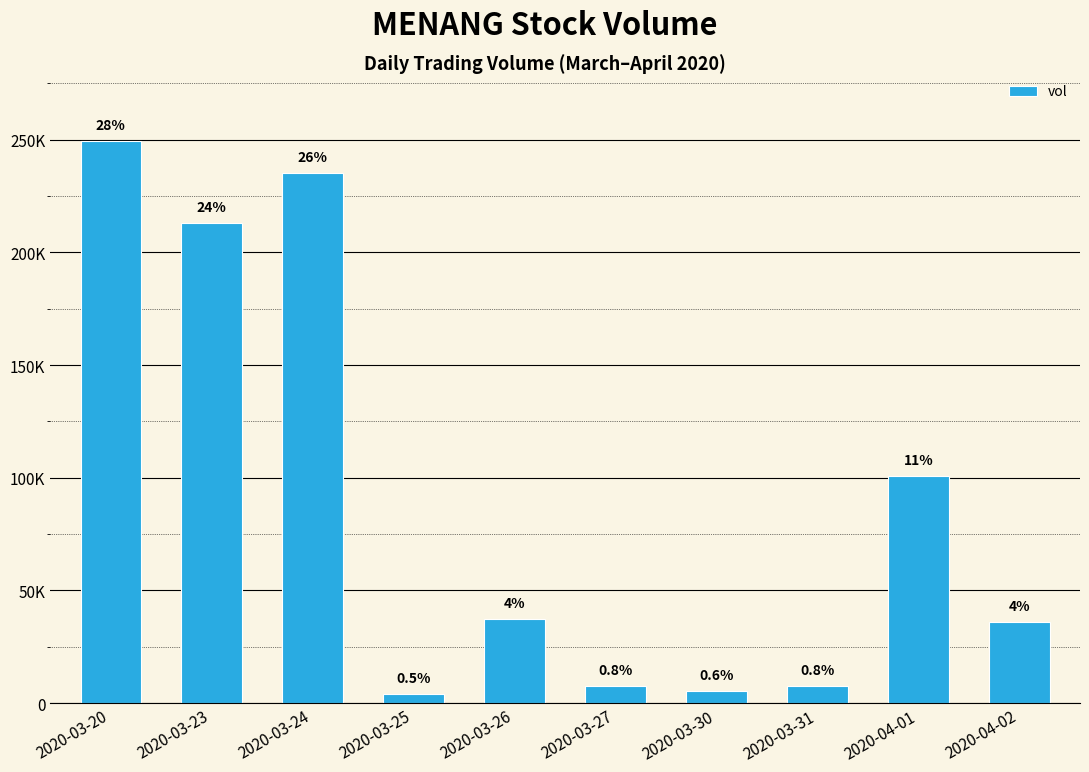

Does the chart contain stacked bars?

No